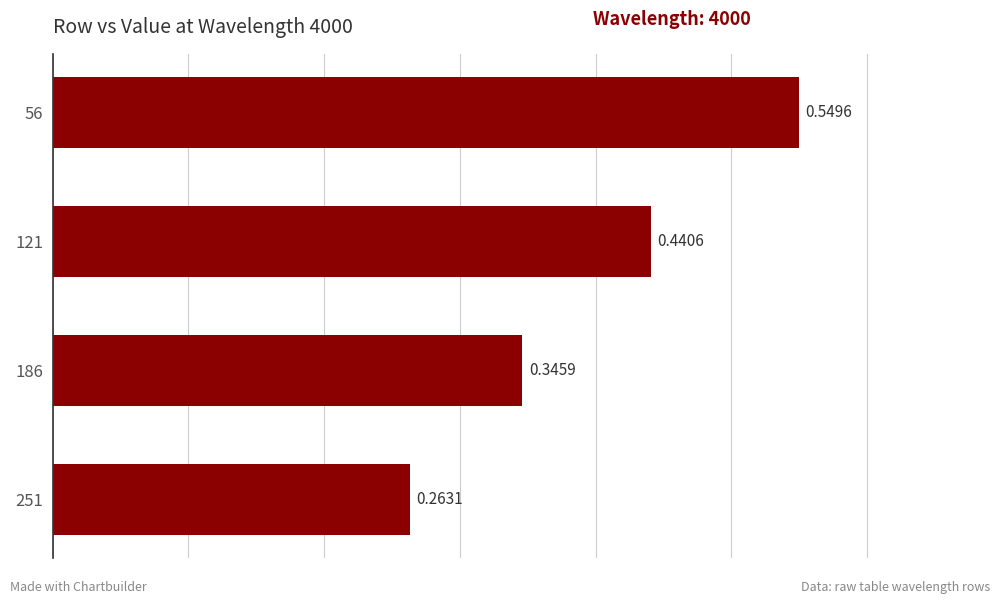

What is the sum of the values at 251 and 56?

0.8